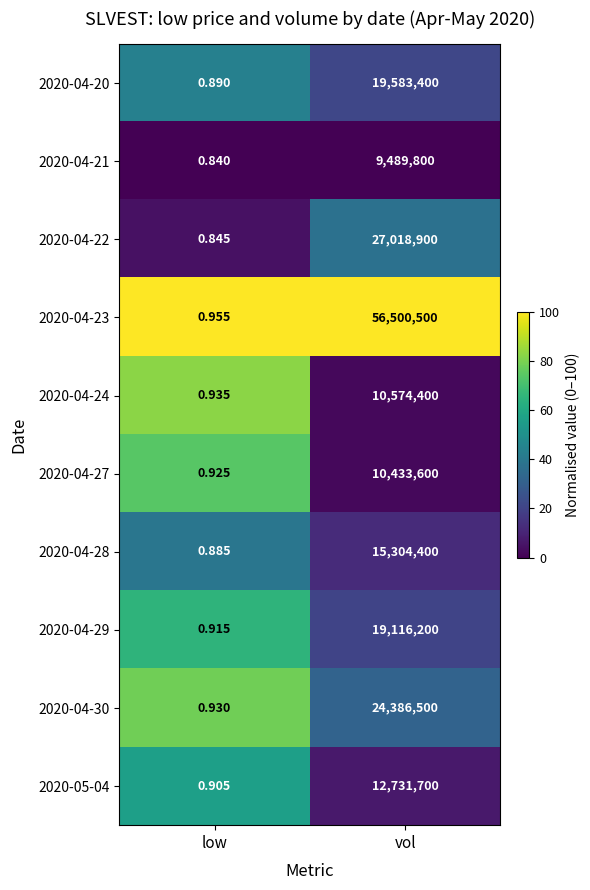

Which category has the lowest value across all series?

low